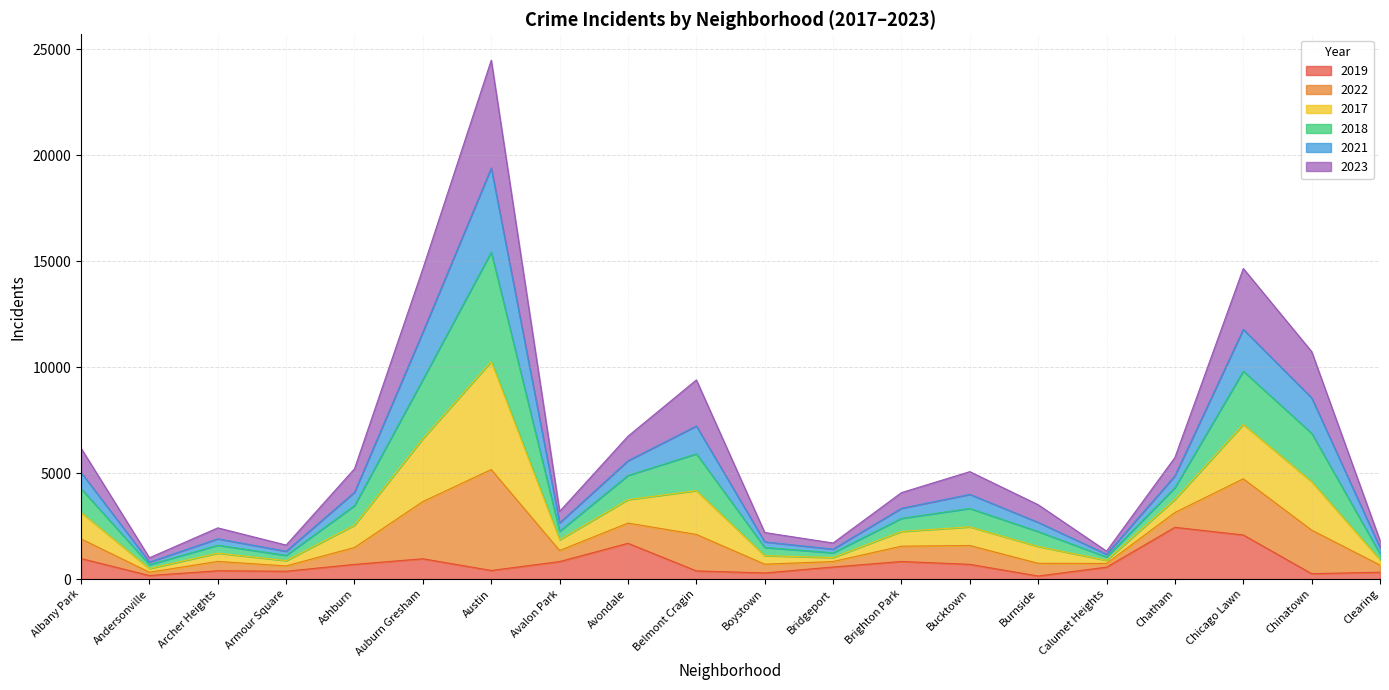

At which category is the sum across all series the highest?

Austin